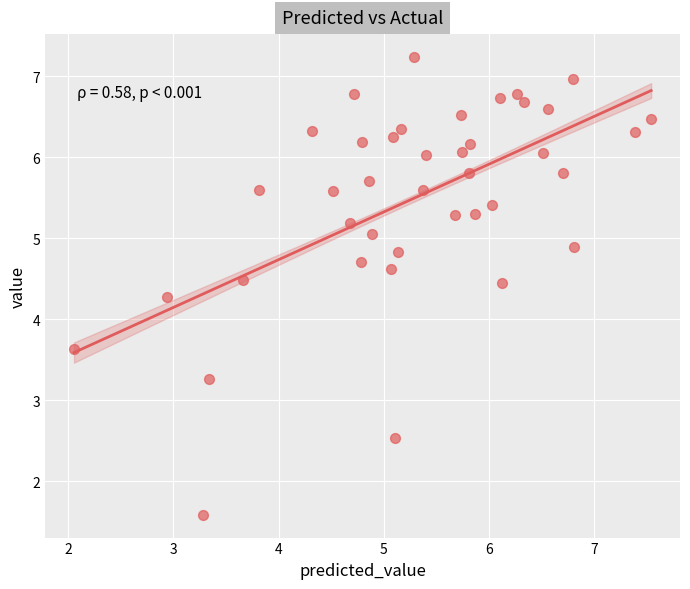

What is the range of Y values (max minus min)?

5.6